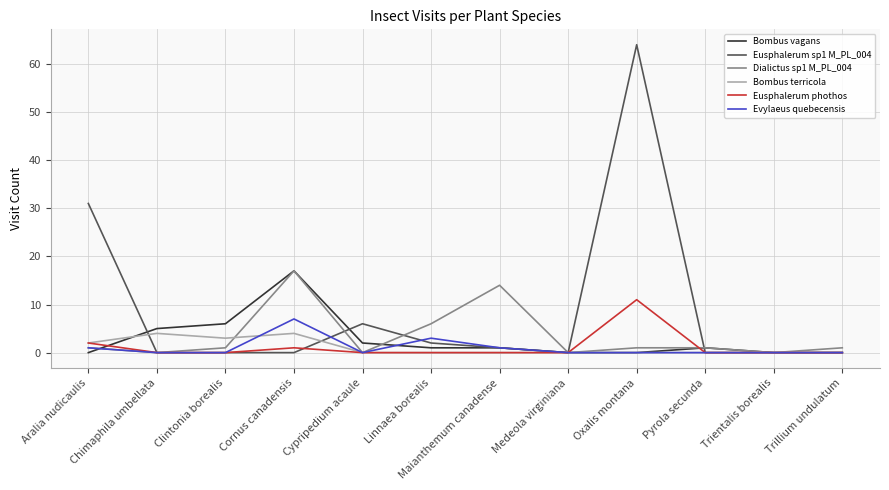

Reading left to right, transcribe all the data shown in this chart.

Bombus vagans: Aralia nudicaulis=0	Chimaphila umbellata=5	Clintonia borealis=6	Cornus canadensis=17	Cypripedium acaule=2	Linnaea borealis=1	Maianthemum canadense=1	Medeola virginiana=0	Oxalis montana=0	Pyrola secunda=1	Trientalis borealis=0	Trillium undulatum=0
Eusphalerum sp1 M_PL_004: Aralia nudicaulis=31	Chimaphila umbellata=0	Clintonia borealis=0	Cornus canadensis=0	Cypripedium acaule=6	Linnaea borealis=2	Maianthemum canadense=1	Medeola virginiana=0	Oxalis montana=64	Pyrola secunda=0	Trientalis borealis=0	Trillium undulatum=0
Dialictus sp1 M_PL_004: Aralia nudicaulis=1	Chimaphila umbellata=0	Clintonia borealis=1	Cornus canadensis=17	Cypripedium acaule=0	Linnaea borealis=6	Maianthemum canadense=14	Medeola virginiana=0	Oxalis montana=1	Pyrola secunda=1	Trientalis borealis=0	Trillium undulatum=1
Bombus terricola: Aralia nudicaulis=2	Chimaphila umbellata=4	Clintonia borealis=3	Cornus canadensis=4	Cypripedium acaule=0	Linnaea borealis=0	Maianthemum canadense=0	Medeola virginiana=0	Oxalis montana=0	Pyrola secunda=0	Trientalis borealis=0	Trillium undulatum=0
Eusphalerum phothos: Aralia nudicaulis=2	Chimaphila umbellata=0	Clintonia borealis=0	Cornus canadensis=1	Cypripedium acaule=0	Linnaea borealis=0	Maianthemum canadense=0	Medeola virginiana=0	Oxalis montana=11	Pyrola secunda=0	Trientalis borealis=0	Trillium undulatum=0
Evylaeus quebecensis: Aralia nudicaulis=1	Chimaphila umbellata=0	Clintonia borealis=0	Cornus canadensis=7	Cypripedium acaule=0	Linnaea borealis=3	Maianthemum canadense=1	Medeola virginiana=0	Oxalis montana=0	Pyrola secunda=0	Trientalis borealis=0	Trillium undulatum=0